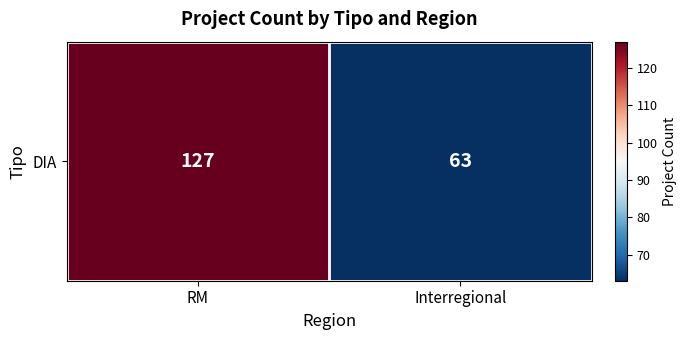

List the labels in order of value, smallest first.

Interregional, RM